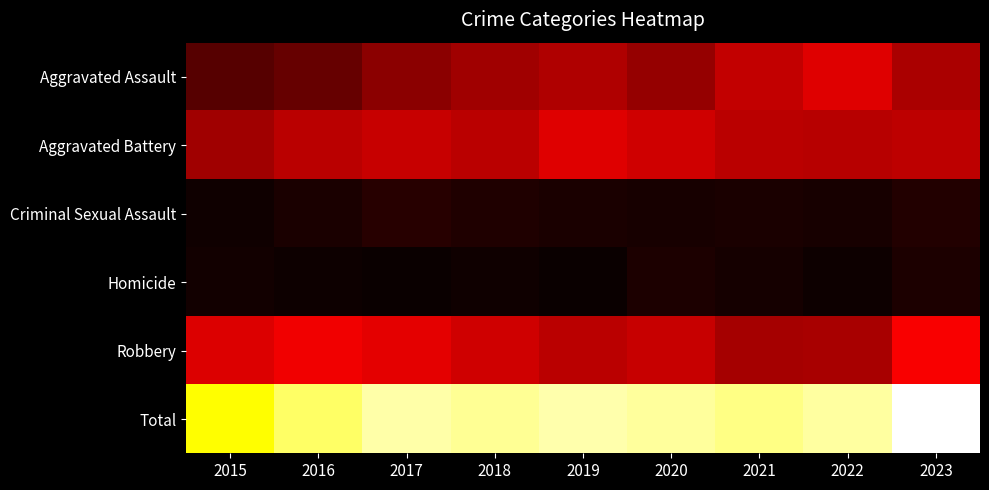

Reading left to right, extract all data points from this chart.

Aggravated Assault: 2015=58	2016=69	2017=93	2018=107	2019=117	2020=99	2021=128	2022=148	2023=114
Aggravated Battery: 2015=107	2016=124	2017=132	2018=123	2019=147	2020=138	2021=124	2022=121	2023=126
Criminal Sexual Assault: 2015=12	2016=19	2017=27	2018=22	2019=18	2020=16	2021=18	2022=17	2023=24
Homicide: 2015=13	2016=9	2017=8	2018=12	2019=7	2020=20	2021=14	2022=9	2023=20
Robbery: 2015=146	2016=160	2017=151	2018=138	2019=123	2020=132	2021=110	2022=112	2023=165
Total: 2015=336	2016=381	2017=411	2018=402	2019=412	2020=405	2021=394	2022=407	2023=449